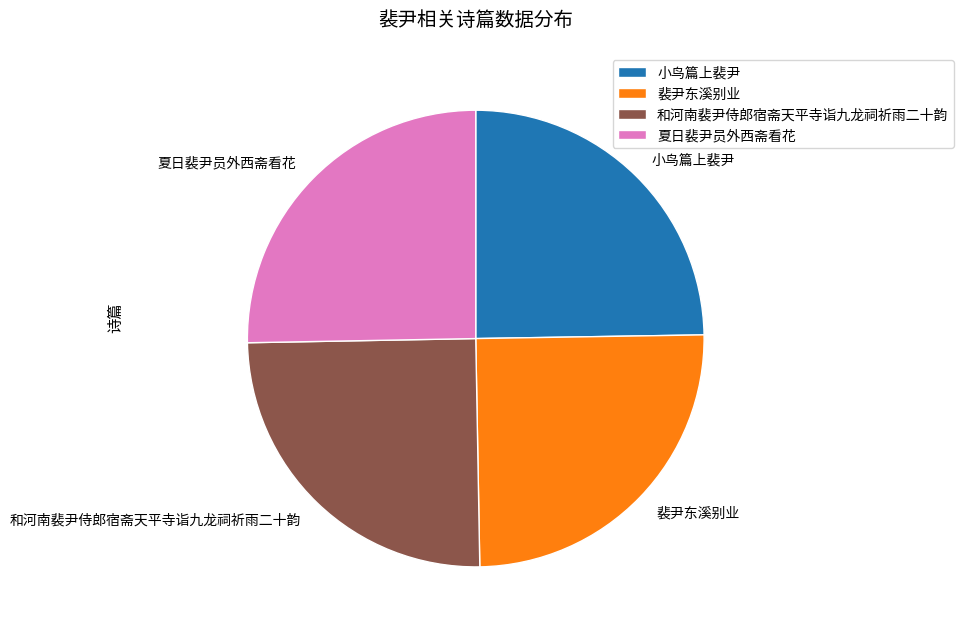

Approximately how many times larger is the value at 裴尹东溪别业 compared to 和河南裴尹侍郎宿斋天平寺诣九龙祠祈雨二十韵?

1.0